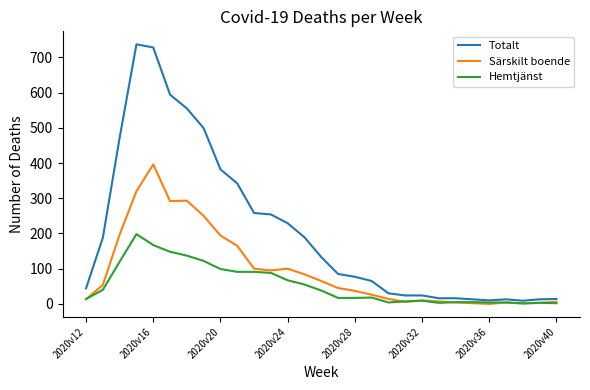

Which series has the widest spread of values?

Totalt